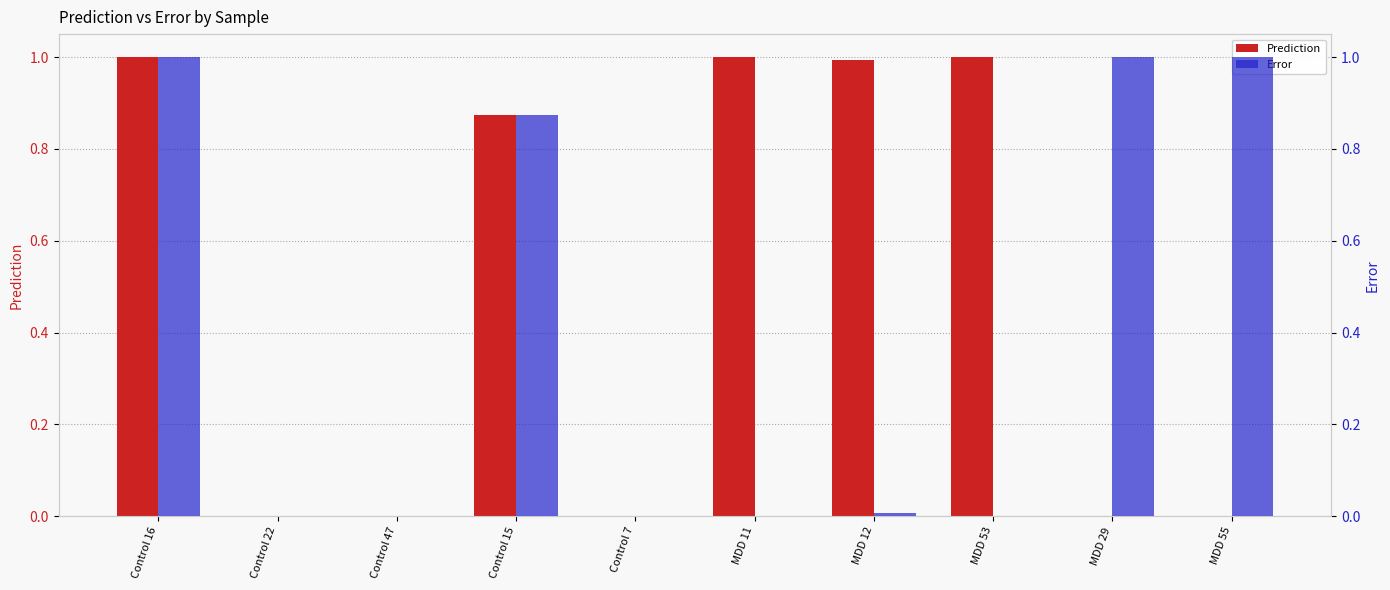

Is it true that Prediction equals 0.0 at MDD 55?

False